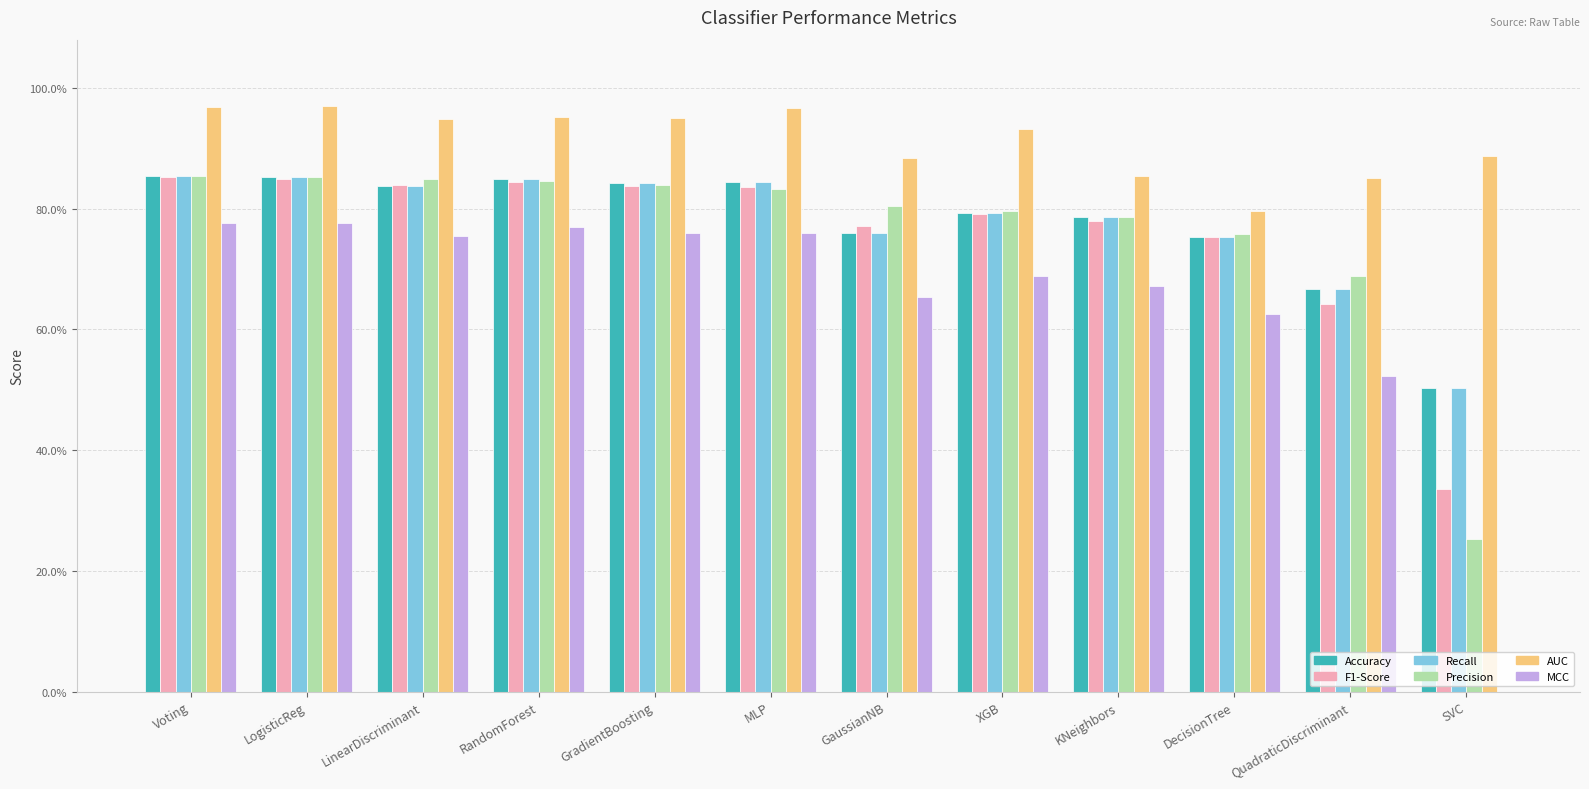

What is the total value across all series at LogisticReg?

5.2